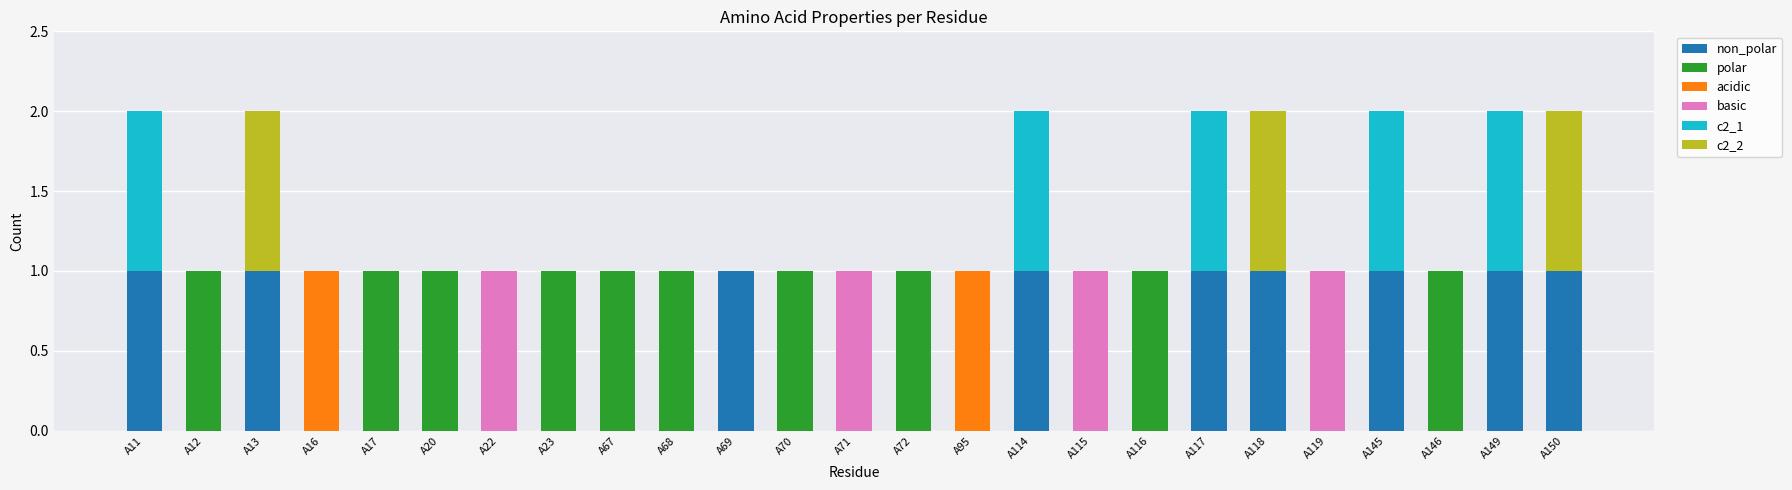

Are the bars horizontal?

No